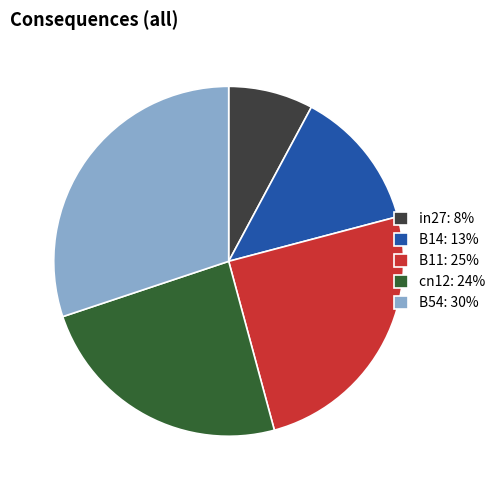

True or false: B11: 25% accounts for 25% of the total.

True